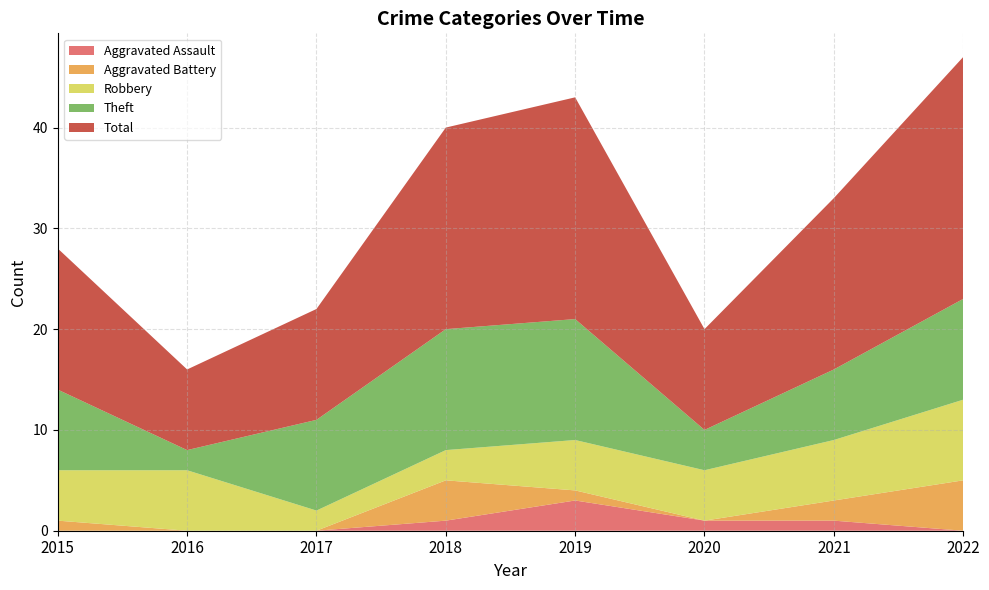

Reading left to right, what are all the values shown in this chart?

Robbery: 2015=5	2016=6	2017=2	2018=3	2019=5	2020=5	2021=6	2022=8
Theft: 2015=8	2016=2	2017=9	2018=12	2019=12	2020=4	2021=7	2022=10
Aggravated Battery: 2015=1	2016=0	2017=0	2018=4	2019=1	2020=0	2021=2	2022=5
Aggravated Assault: 2015=0	2016=0	2017=0	2018=1	2019=3	2020=1	2021=1	2022=0
Total: 2015=14	2016=8	2017=11	2018=20	2019=22	2020=10	2021=17	2022=24